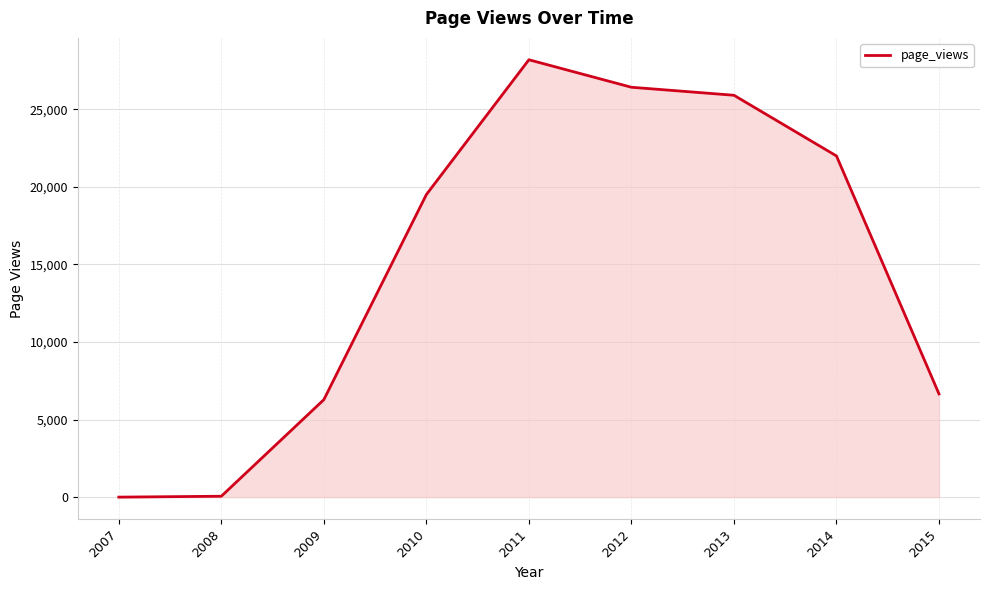

At which category does the chart reach its peak across all series?

2011